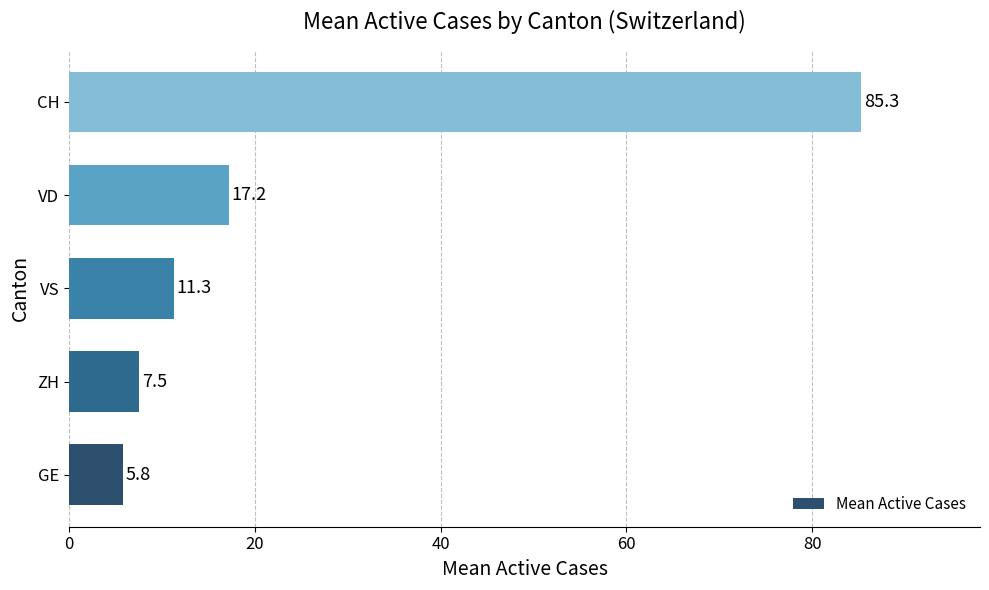

Does the chart contain stacked bars?

No